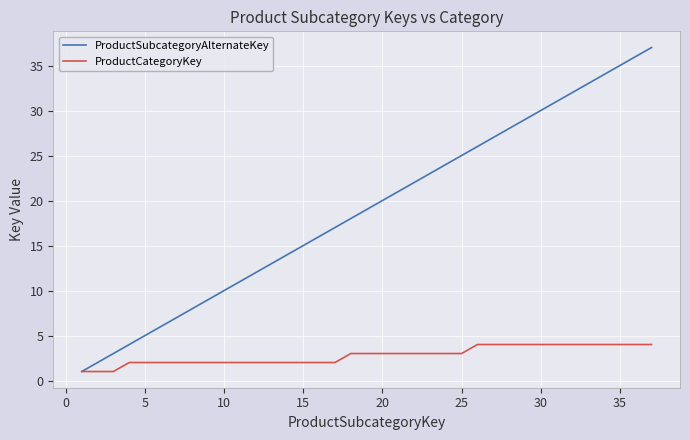

Which series has the widest spread of values?

ProductSubcategoryAlternateKey